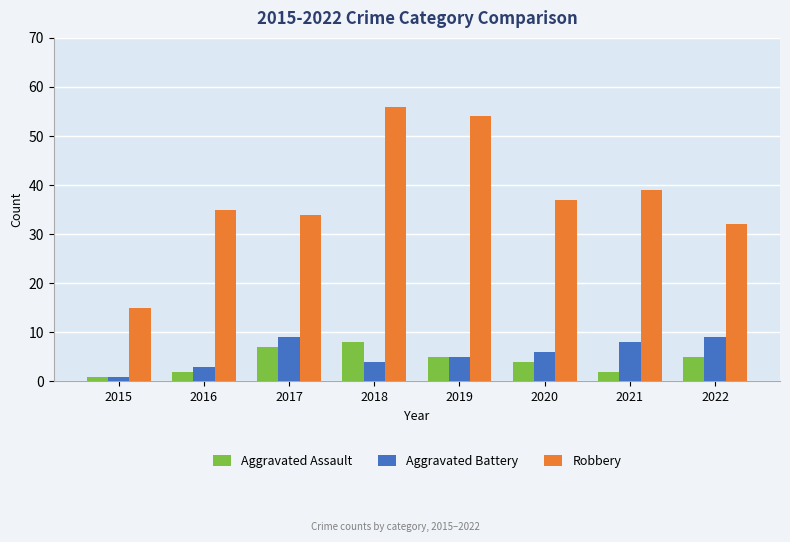

List the labels in order of Robbery value, smallest first.

2015, 2022, 2017, 2016, 2020, 2021, 2019, 2018